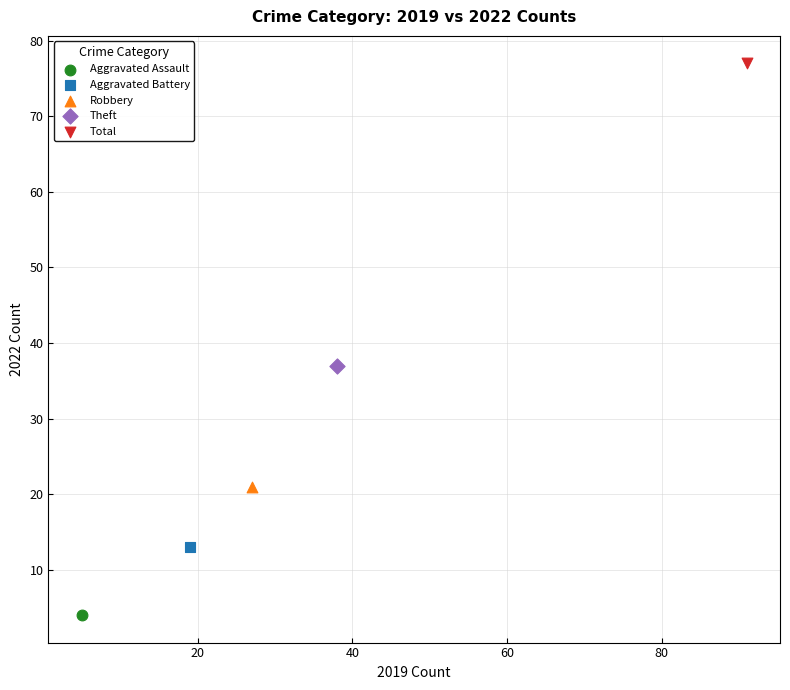

Which series contains the lowest Y value?

Aggravated Assault